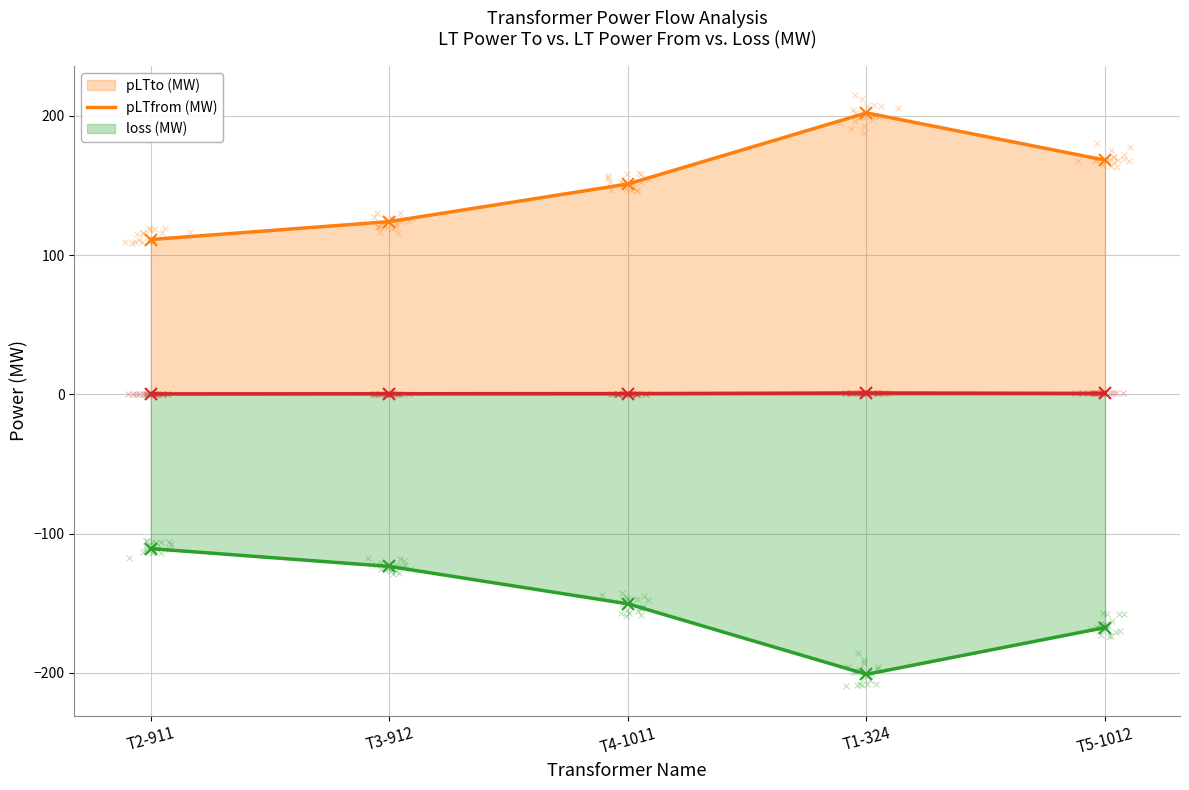

The loss (MW) (line) series shows 0.5 at T4-1011. True or false?

True